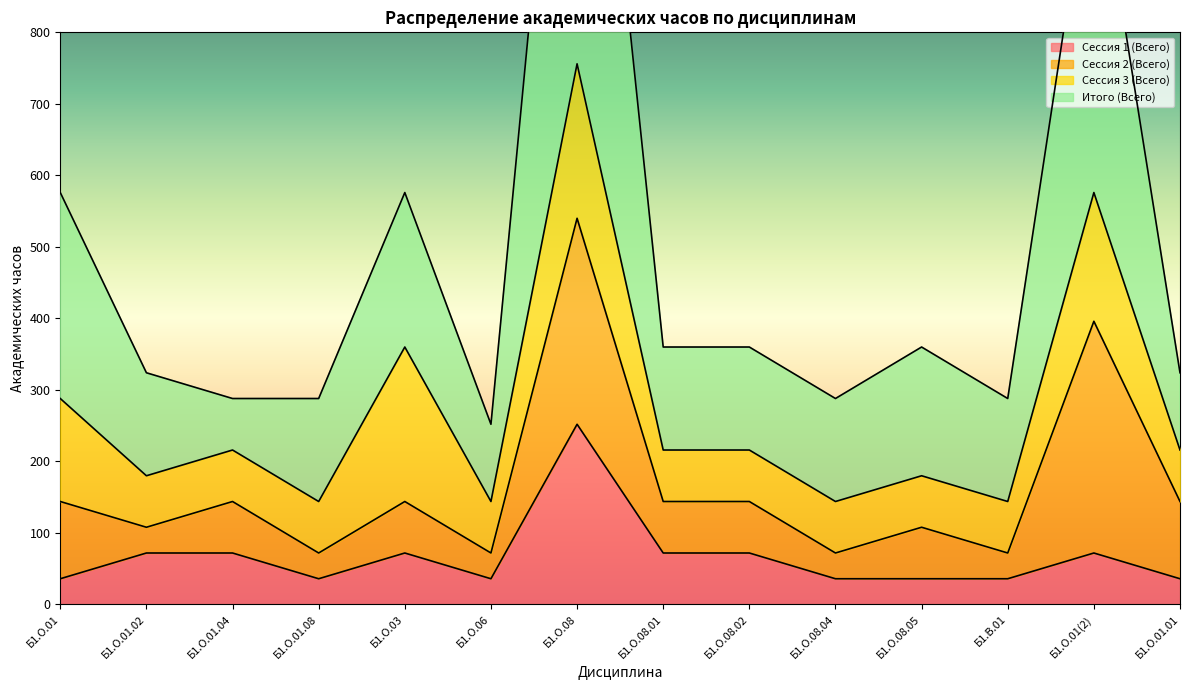

At how many categories does at least one series exceed 1268?

1